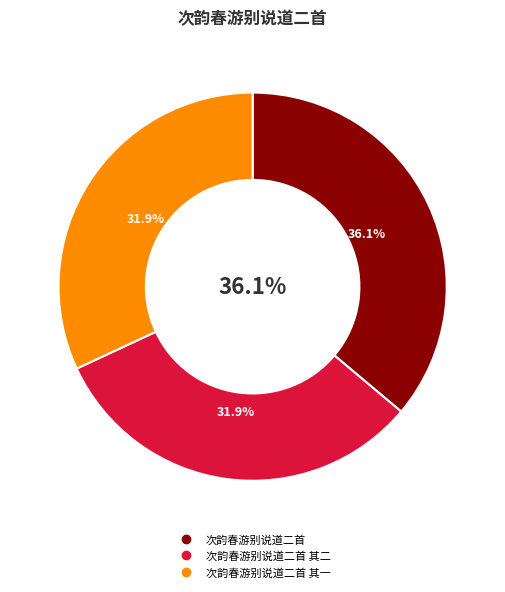

Is it true that 次韵春游别说道二首 is 45% of the pie?

False